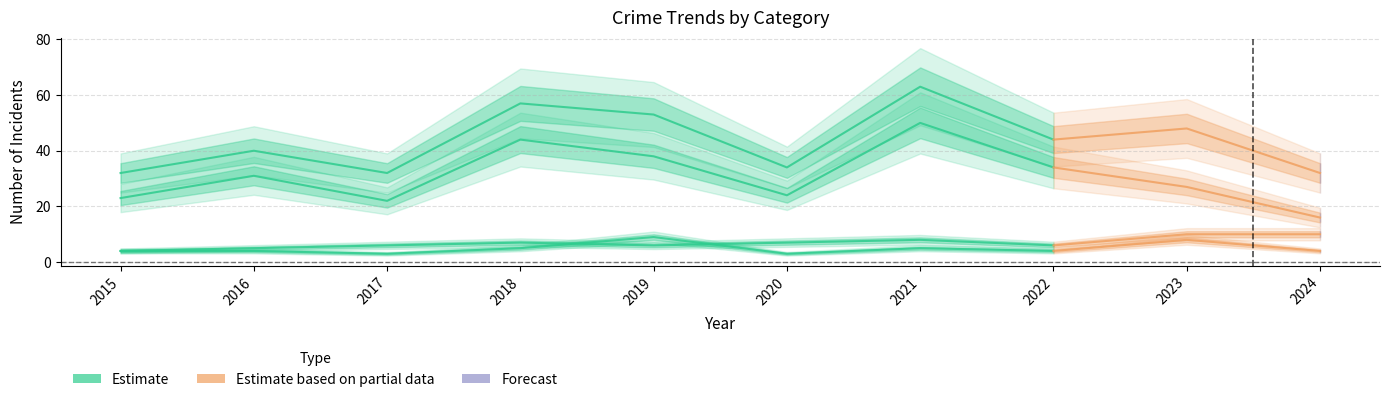

List the series in order of their peak value, lowest first.

Aggravated Assault, Aggravated Battery, Robbery, Total